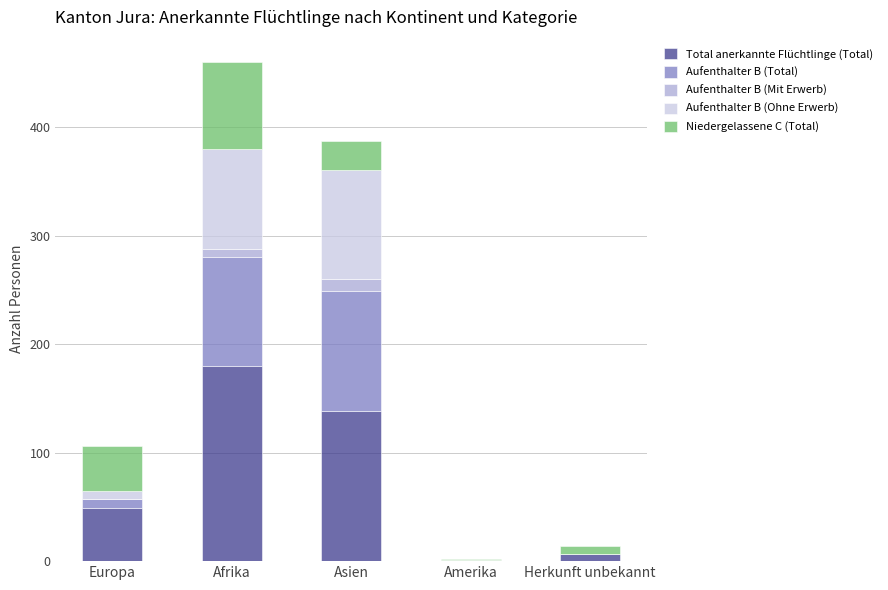

True or false: Total anerkannte Flüchtlinge (Total) has a value of 180 at Afrika.

True